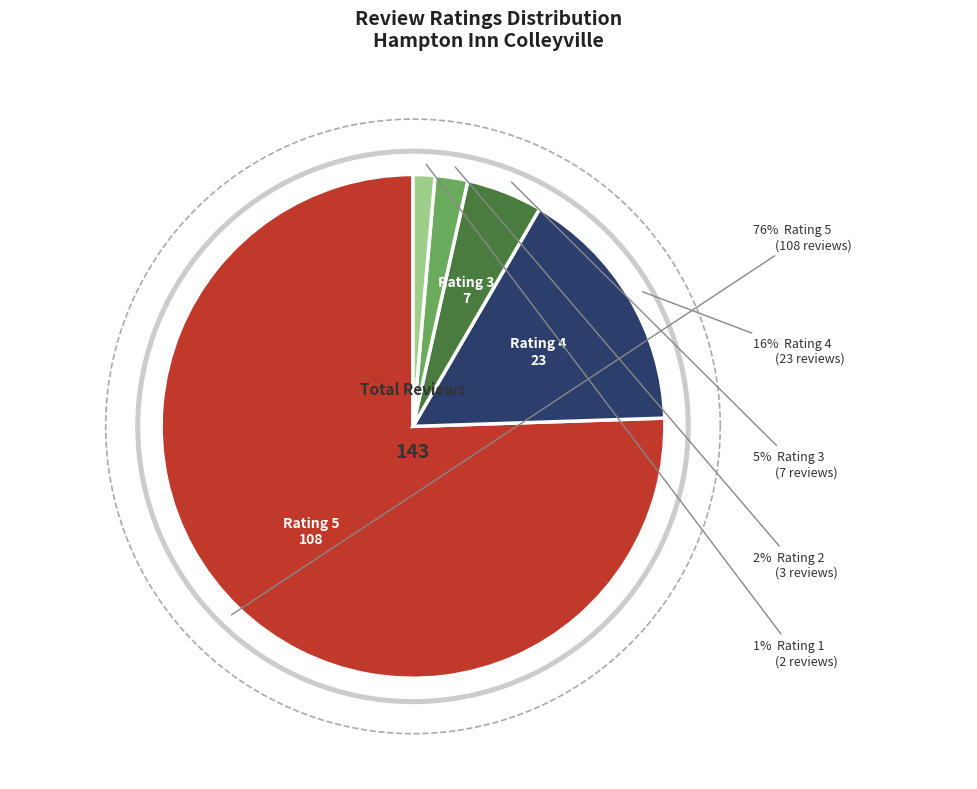

Which has a higher value, 5 or 3?

5